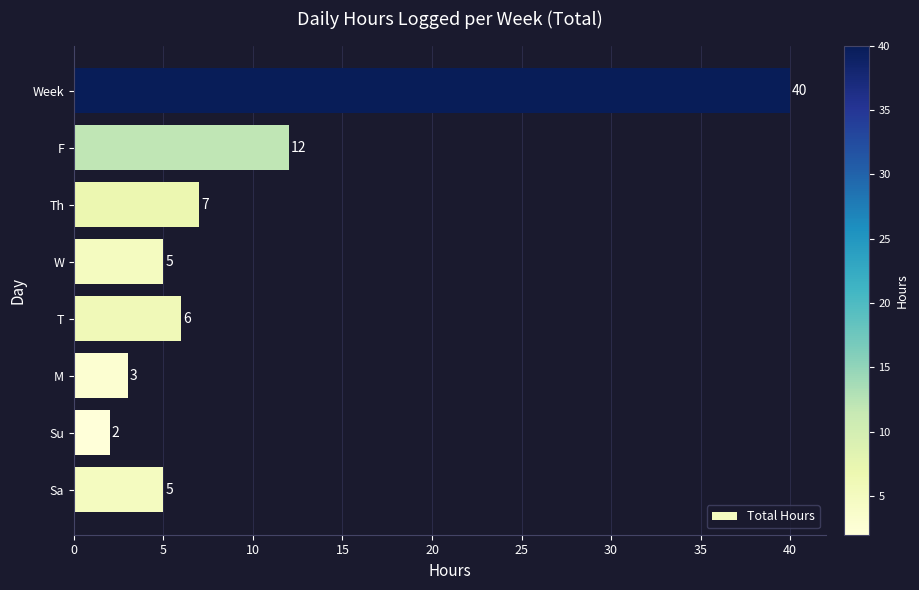

What is the greatest value displayed?

40